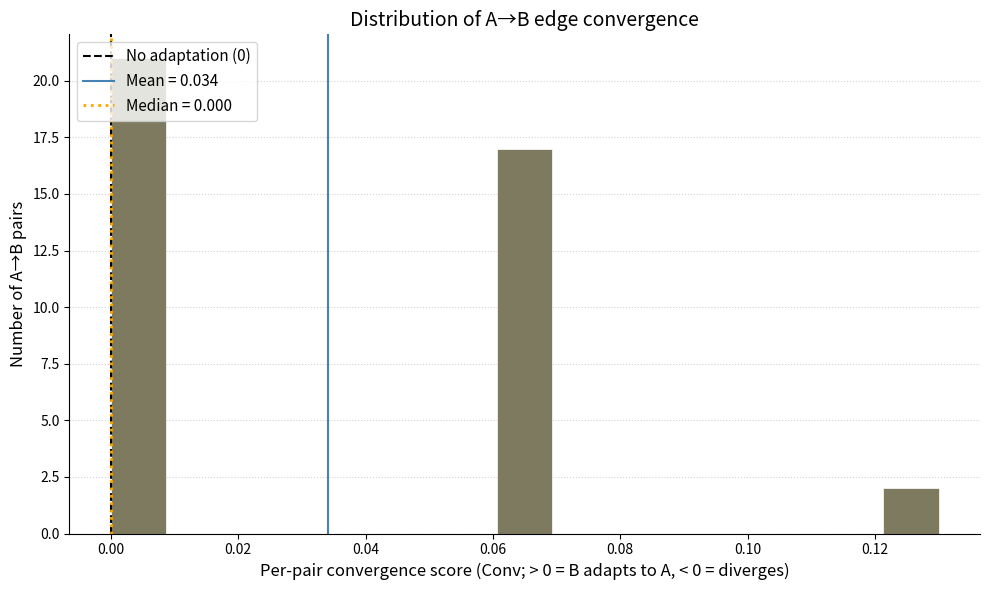

How tall is the bar that spans 0.060 to 0.070 on the x-axis? Neither the bar edges nor the heights are printed on the chart, so give them approximately, as read against the axes.

17